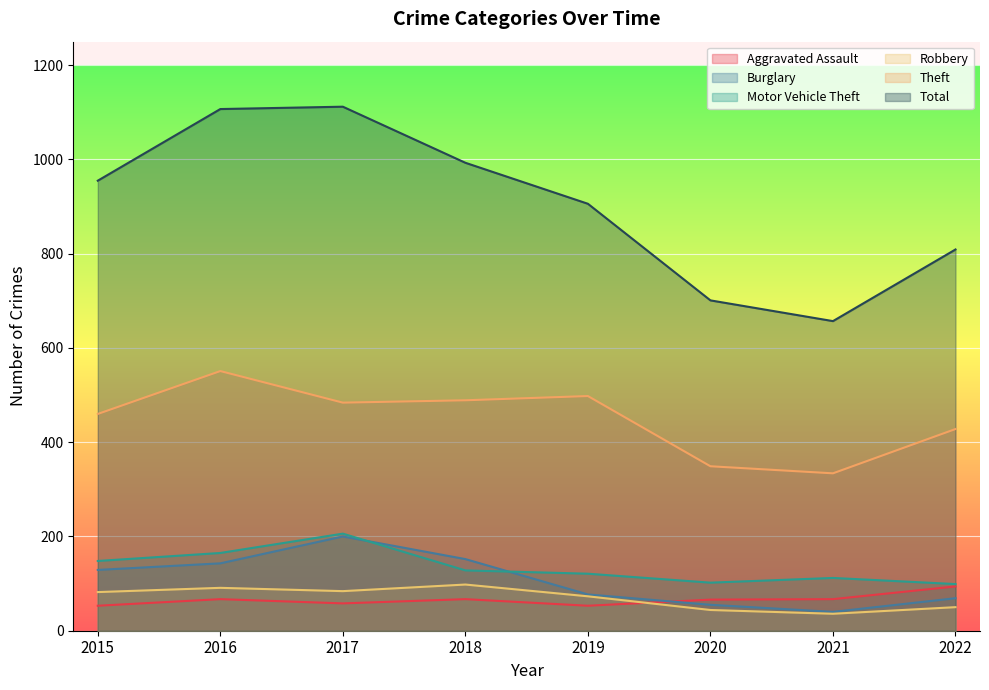

At which label does Robbery first exceed 82?

2016